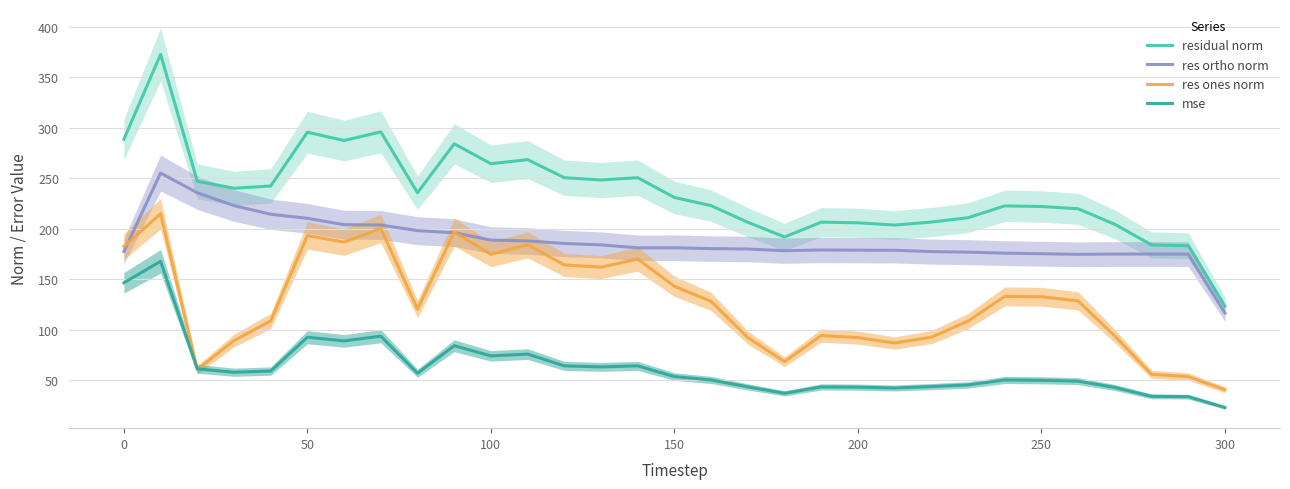

Is this an area chart (filled region under the line)?

No